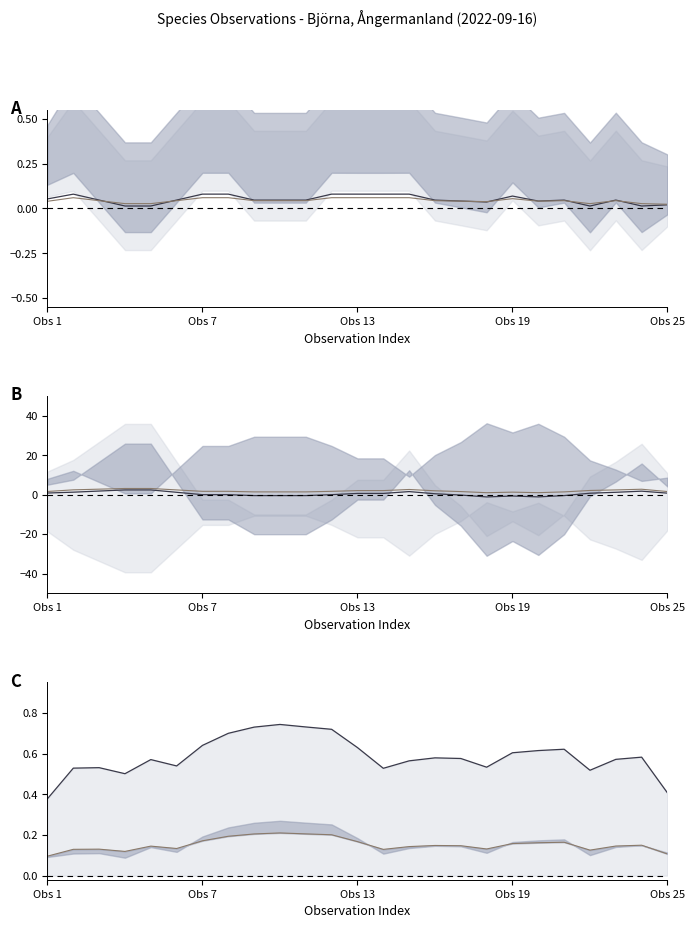

Which series has the largest range (max minus min)?

TaxonId line1